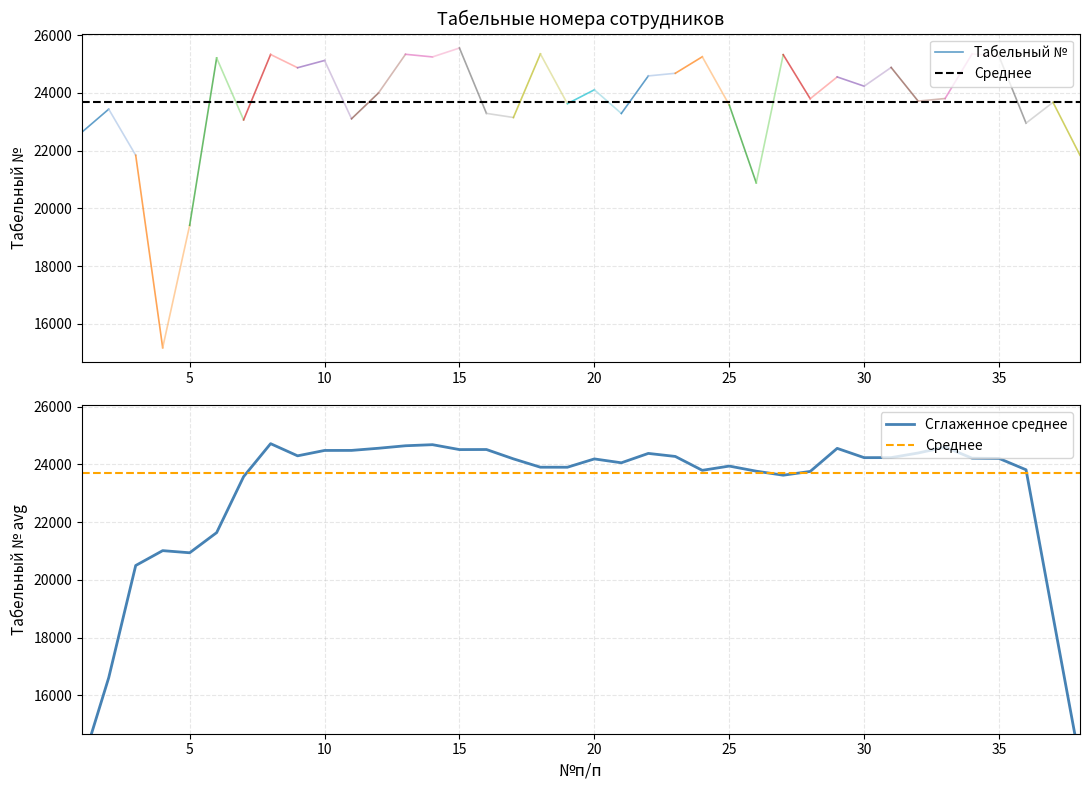

The chart shows a value of 25326 at 8. True or false?

True